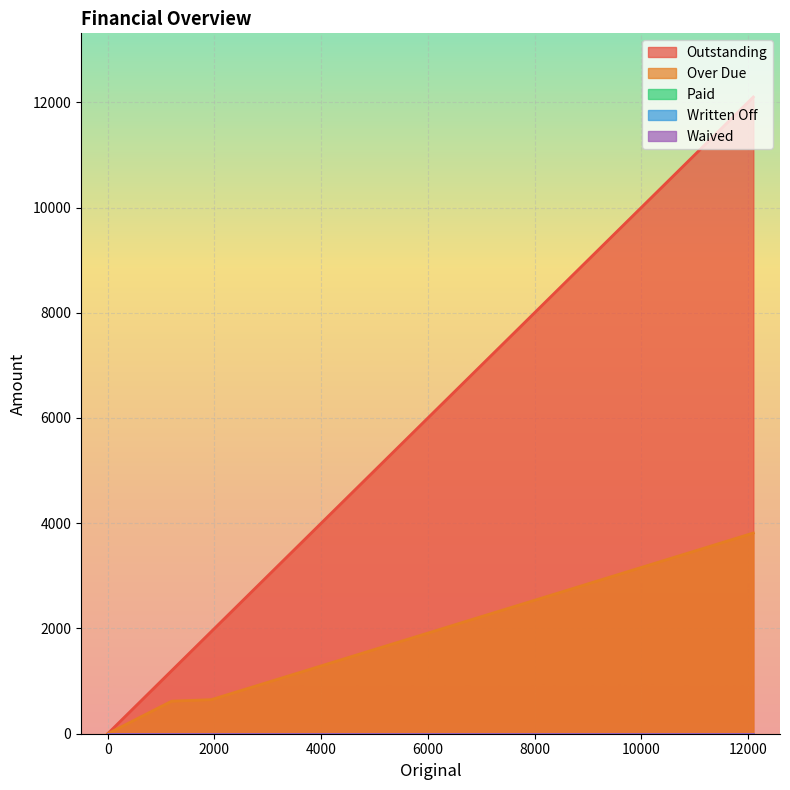

What position from the right is 1942?

2